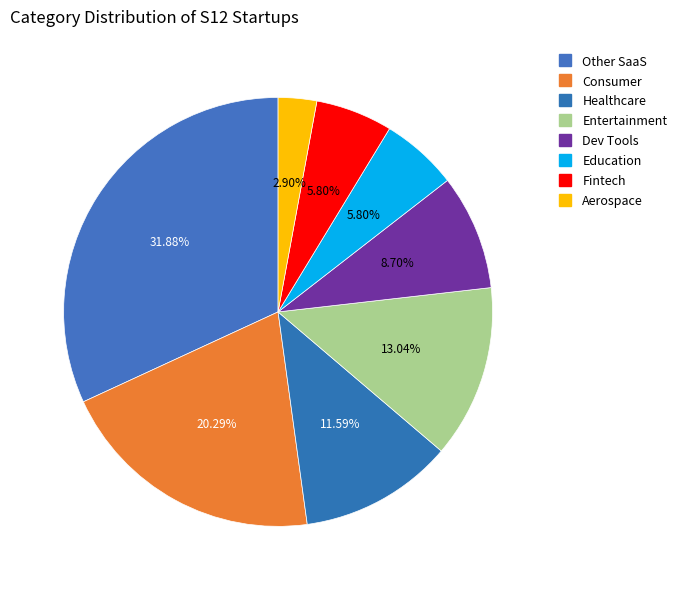

Rank the categories by value from lowest to highest.

Aerospace, Education, Fintech, Dev Tools, Healthcare, Entertainment, Consumer, Other SaaS